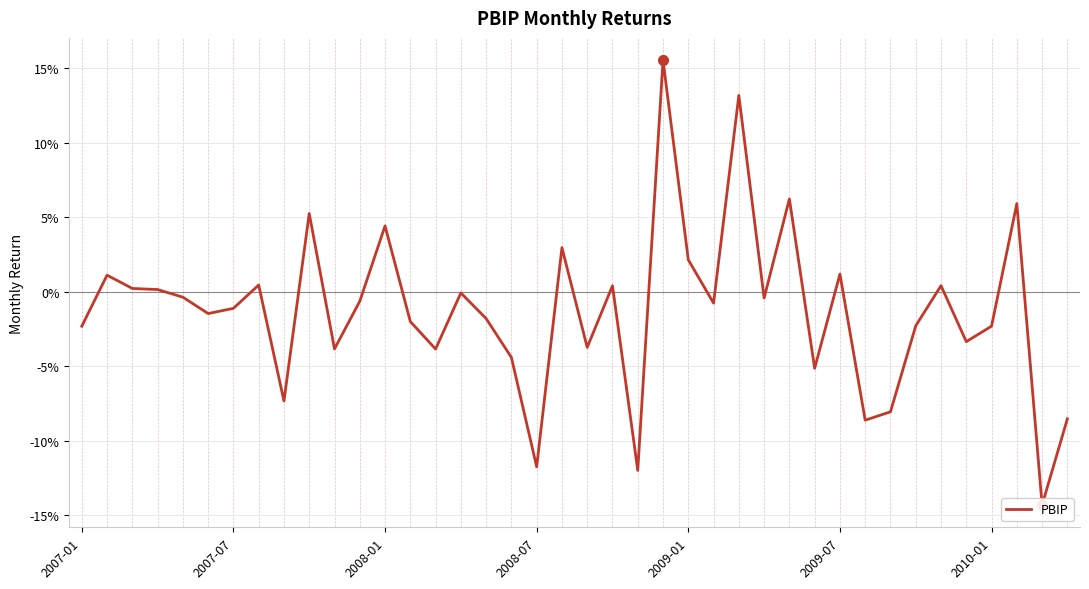

The value at 2008-07 is -0.2. True or false?

False